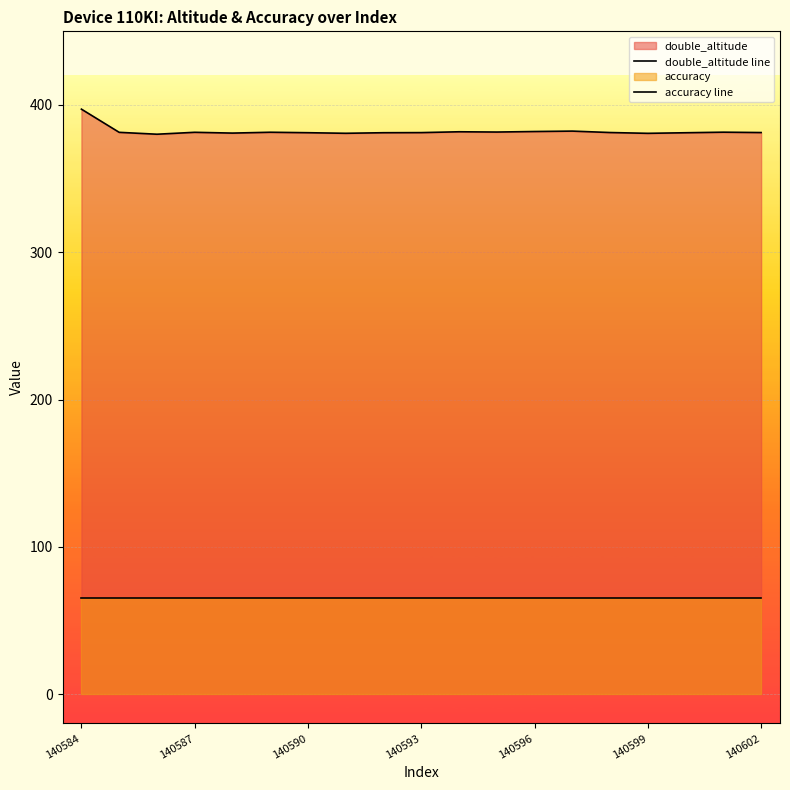

What is the difference between the highest and lowest values at 11?

316.6